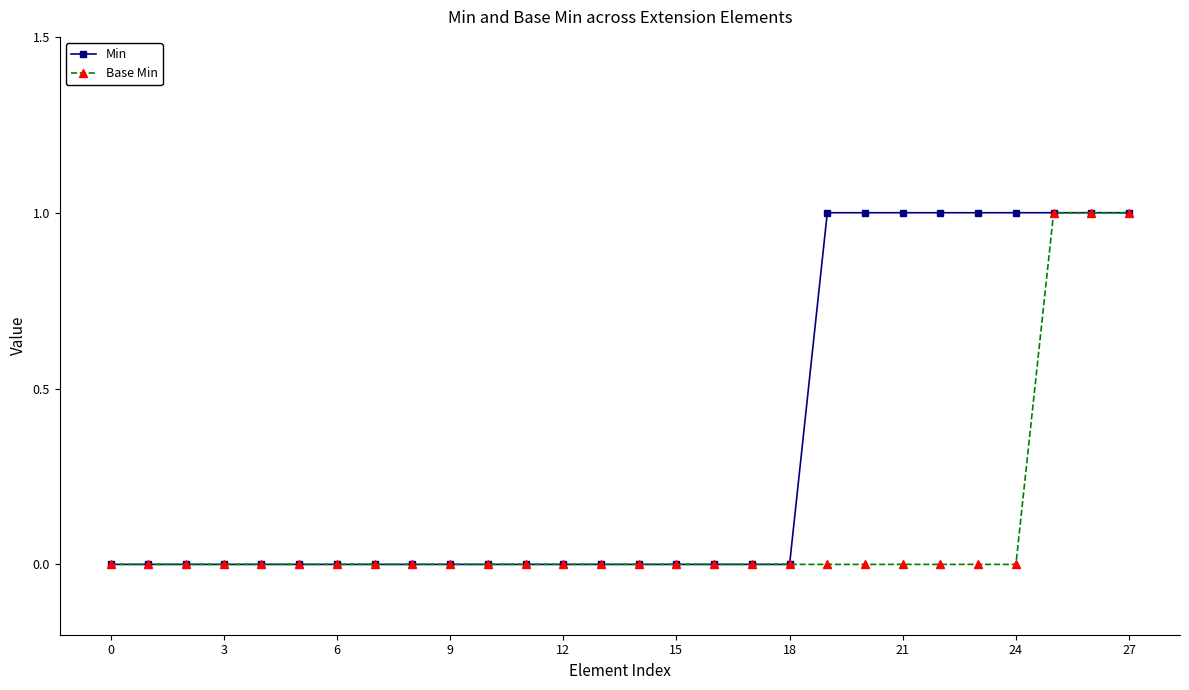

List the series in order of their overall mean, lowest first.

Base Min, Min